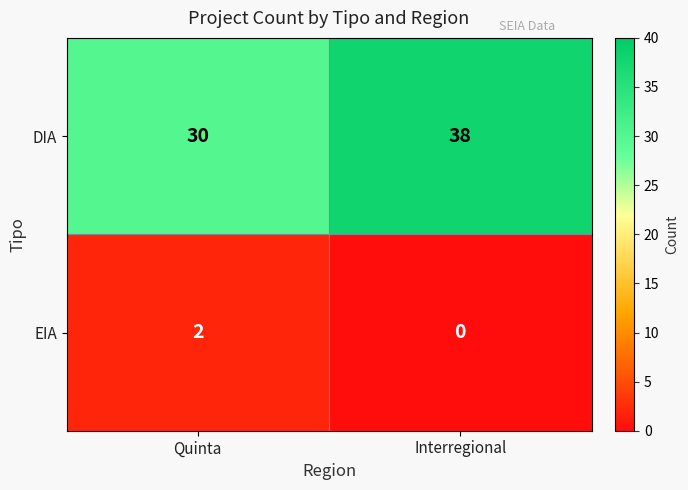

What is the difference between the highest and lowest values at Interregional?

38